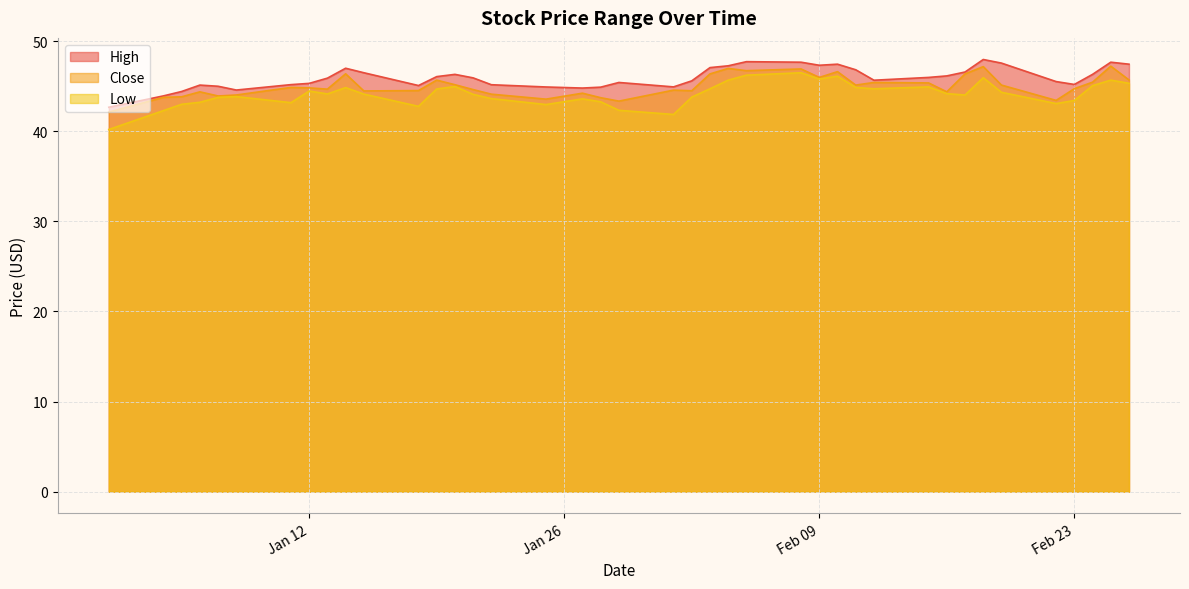

Count the number of data series in this chart.

3